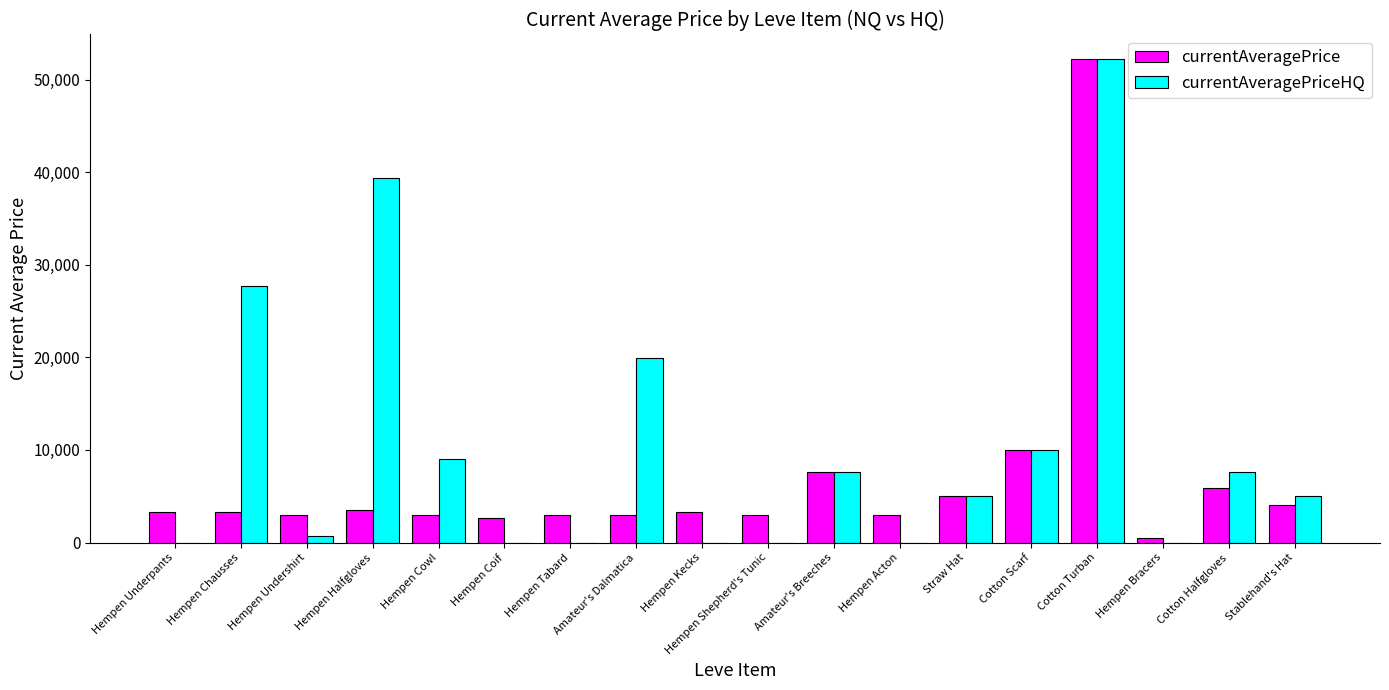

What is the greatest value displayed?

52260.0